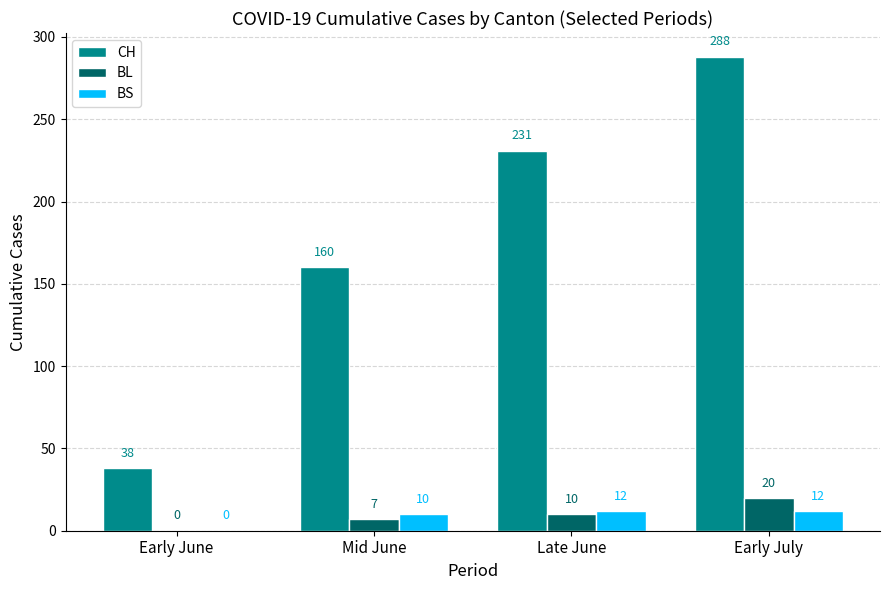

What are all the series names shown in the legend?

CH, BL, BS